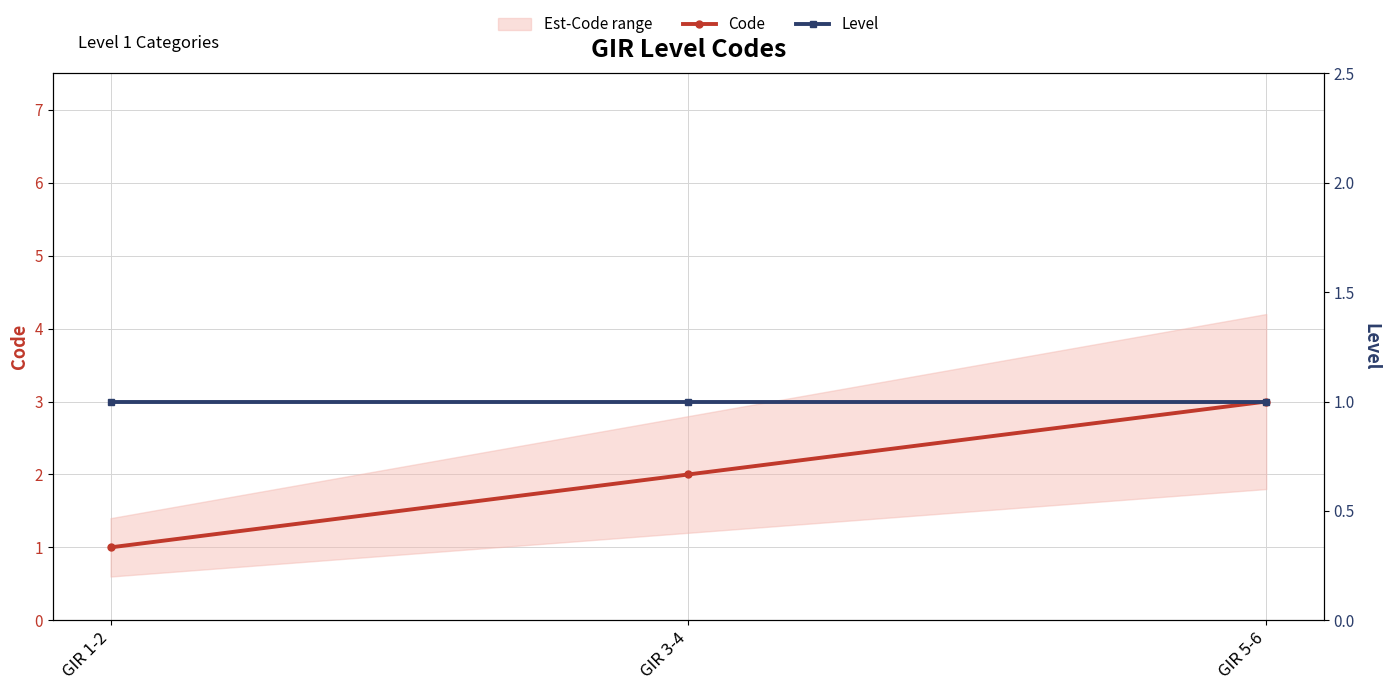

What is the minimum value for Code?

1